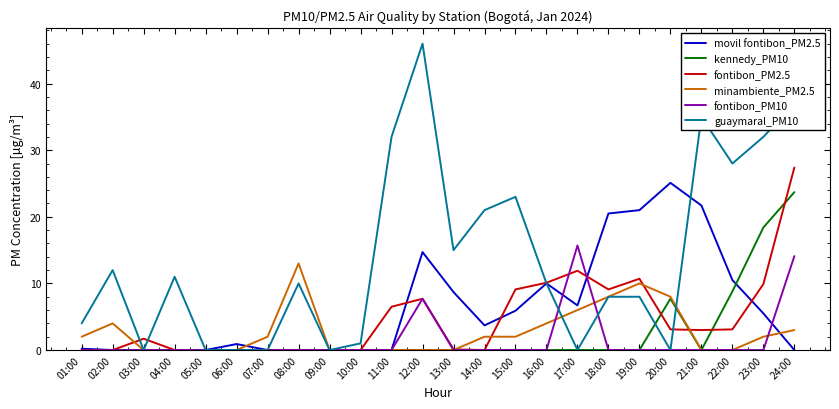

Which category has the highest value across all series?

12:00